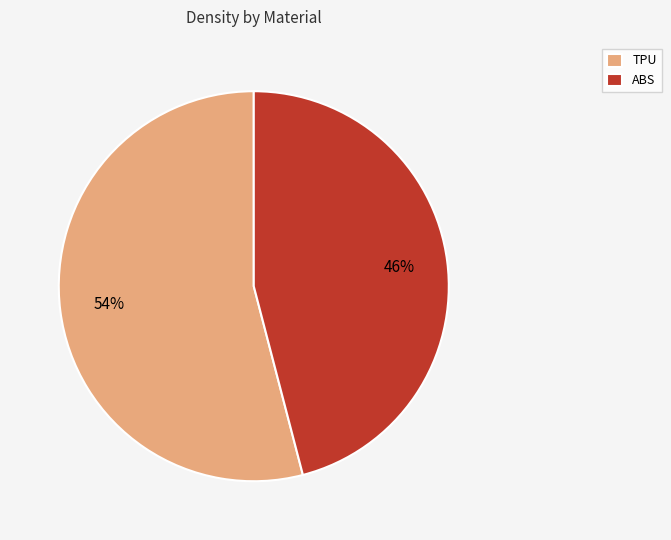

Between ABS and TPU, which is larger?

TPU